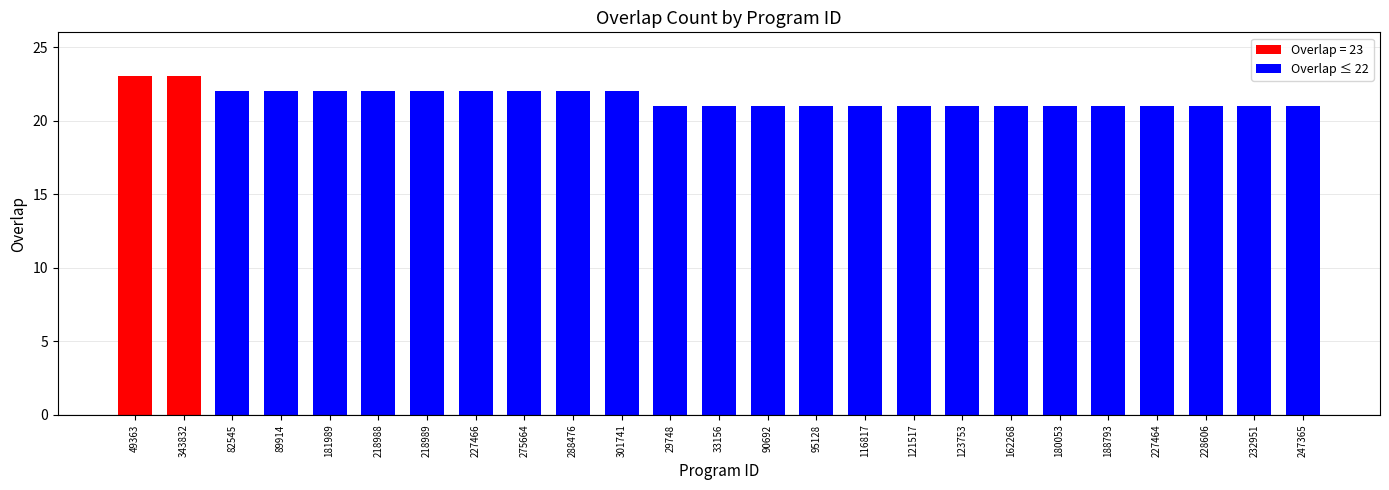

What is the maximum value shown in the chart?

23